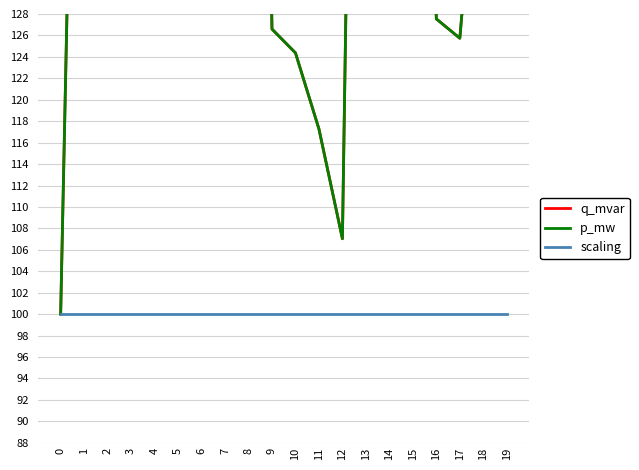

How many data points in p_mw are above 179?

10